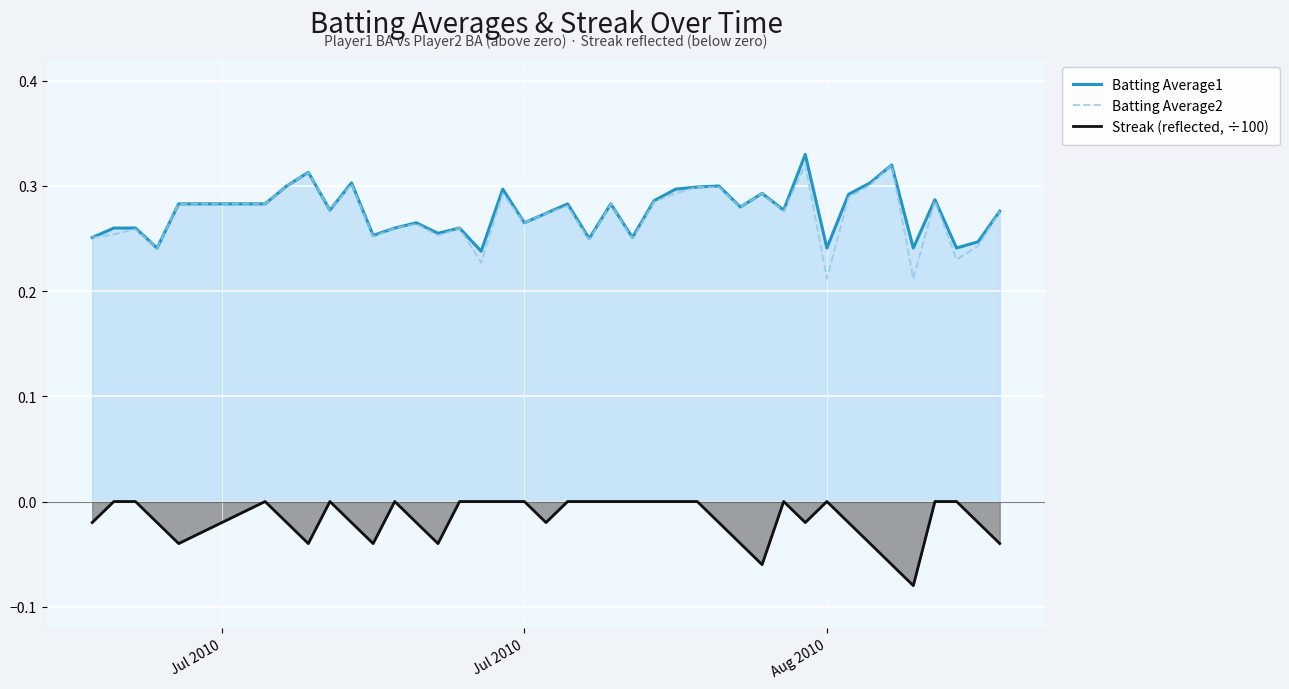

True or false: Batting Average1 and Streak (reflected, ÷100) intersect in this chart.

False